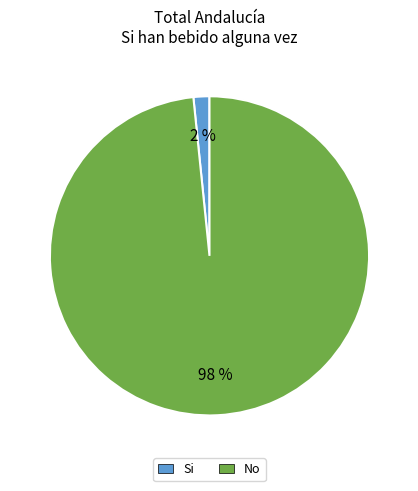

To the nearest percent, what is the average slice percentage?

50%